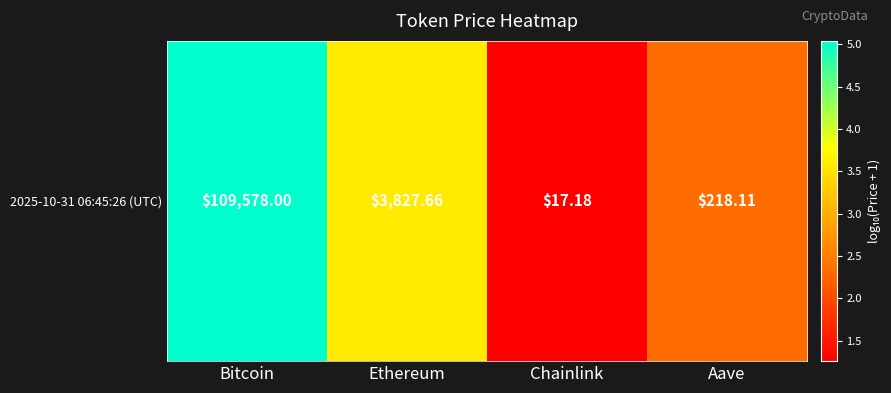

True or false: the data shows 3.6 at Ethereum.

True